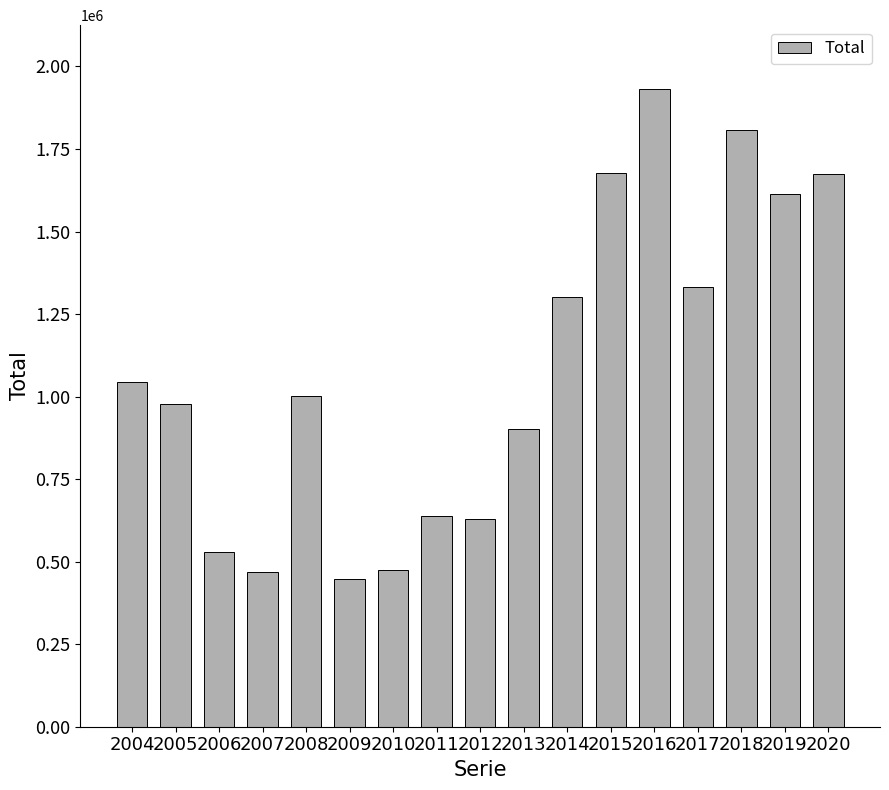

What is the difference between the values at 2005 and 2007?

509103